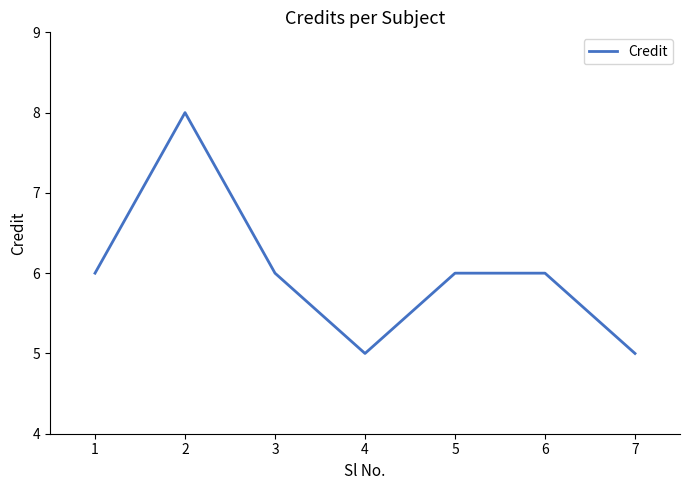

The chart shows a value of 8 at 2. True or false?

True